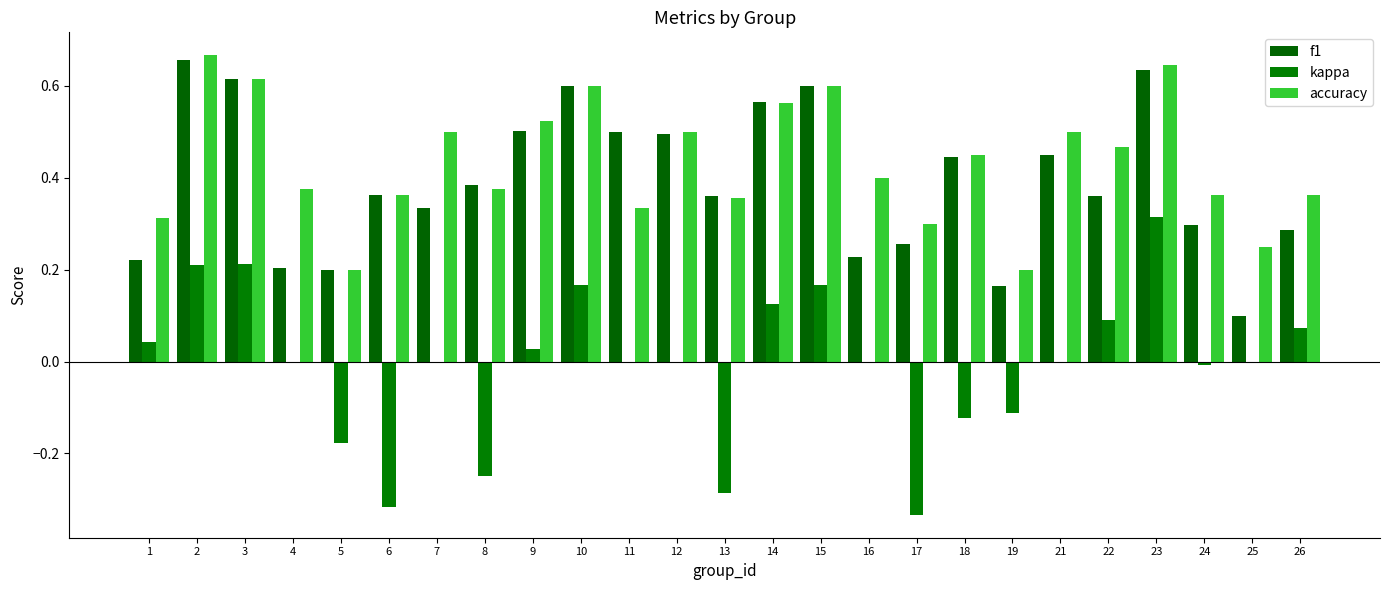

The f1 series shows 0.2 at 11. True or false?

False